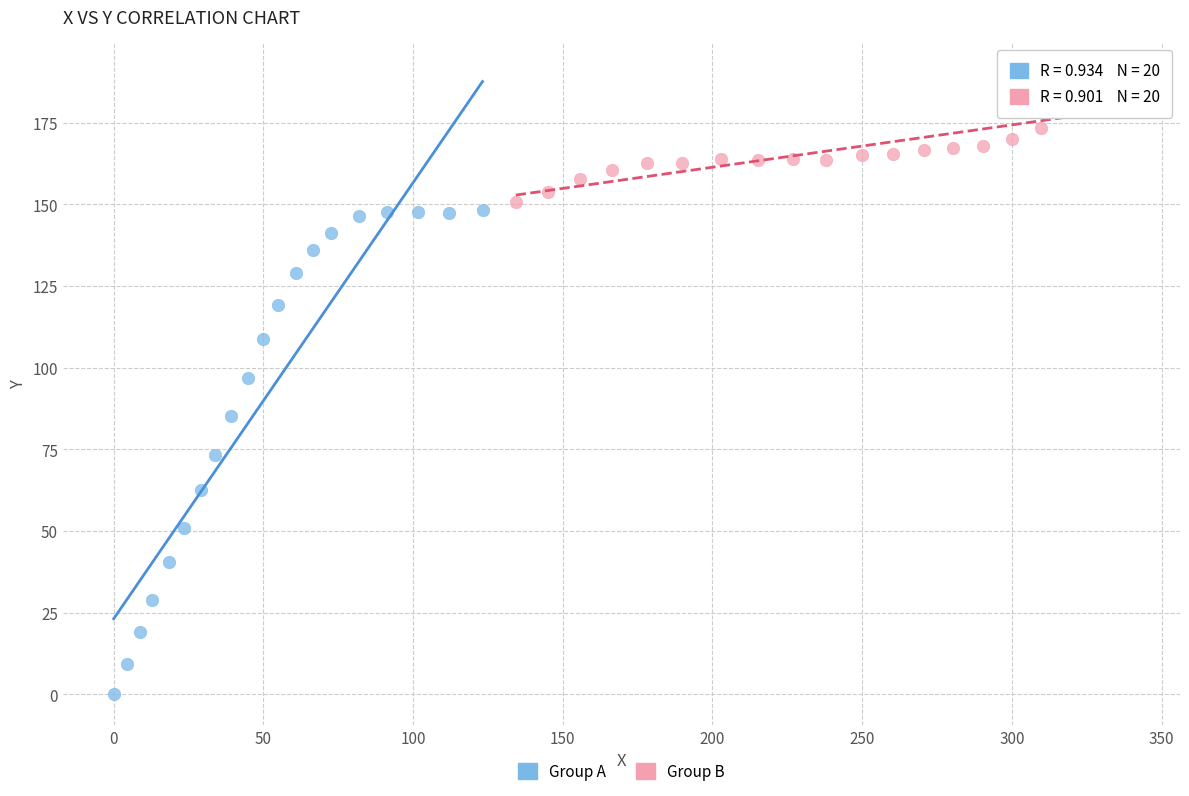

Which series reaches the maximum Y coordinate?

Group B